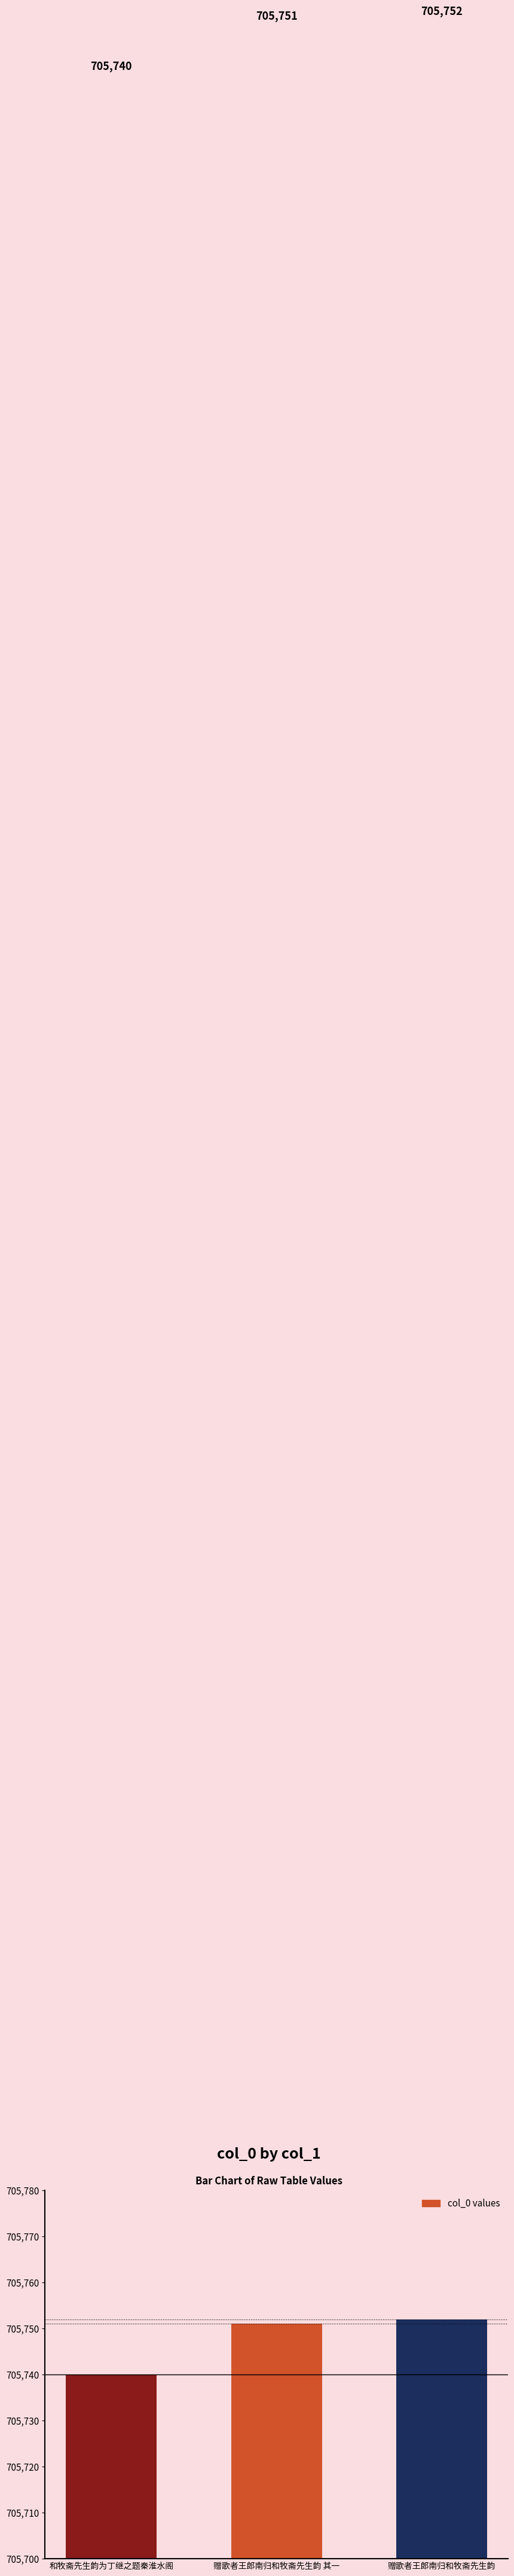

How many bars are there in total?

3